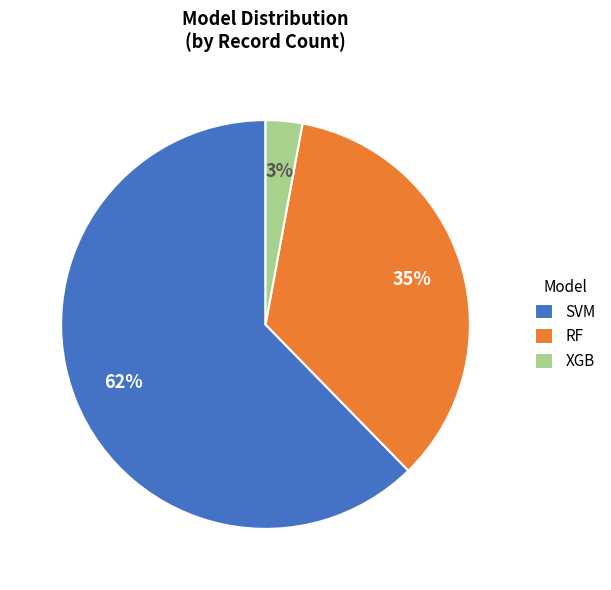

Do RF and XGB together represent more than half of the pie?

No